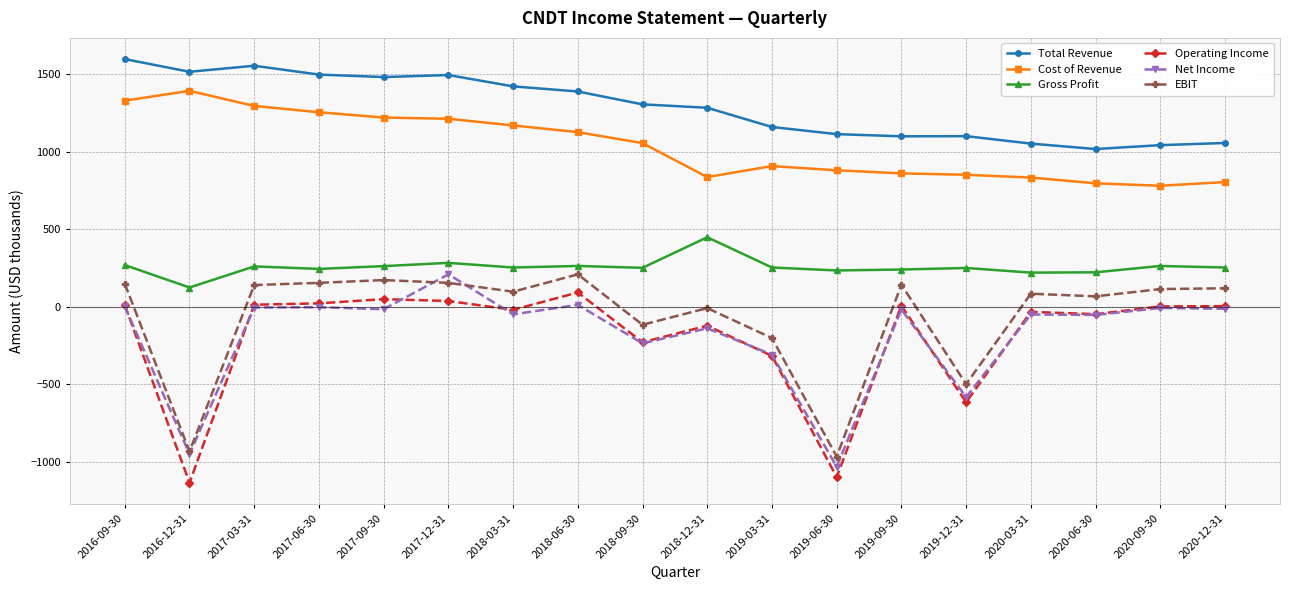

What is the difference between the highest and lowest values at 2017-06-30?

1500